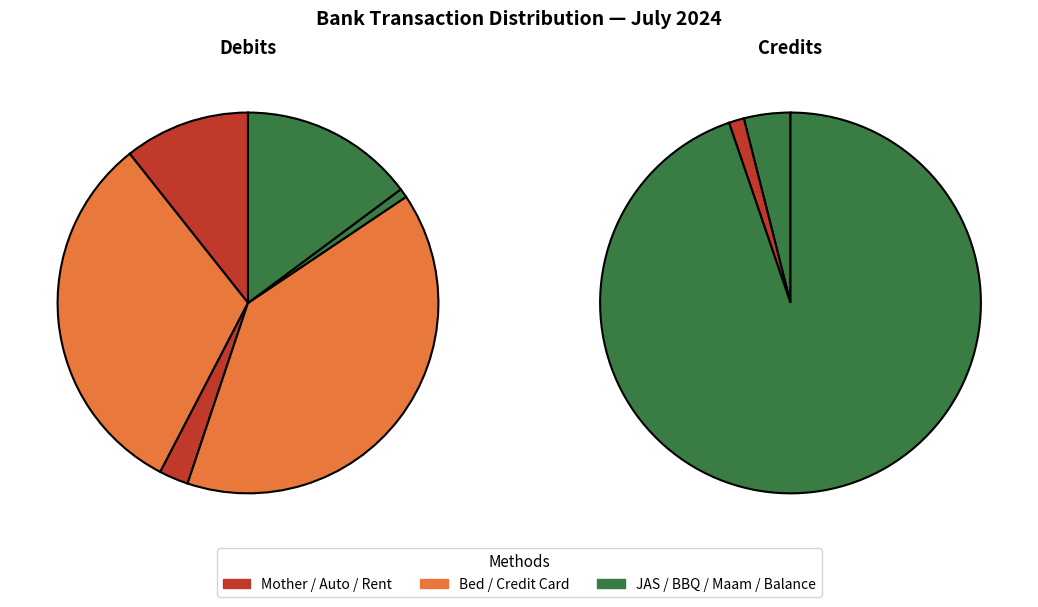

How many slices are in this pie chart?

9